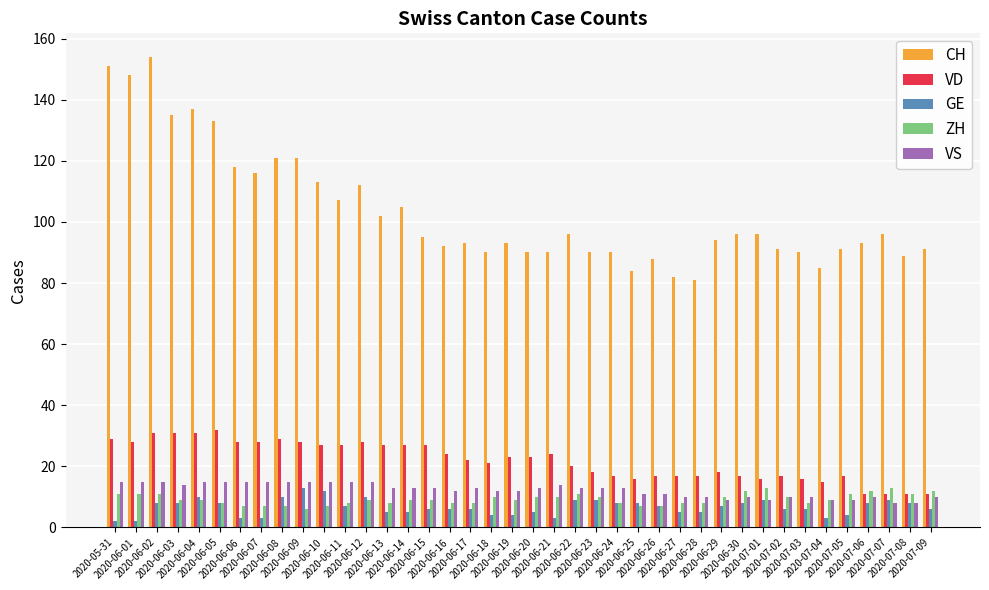

The ZH series shows 10 at 2020-06-29. True or false?

True